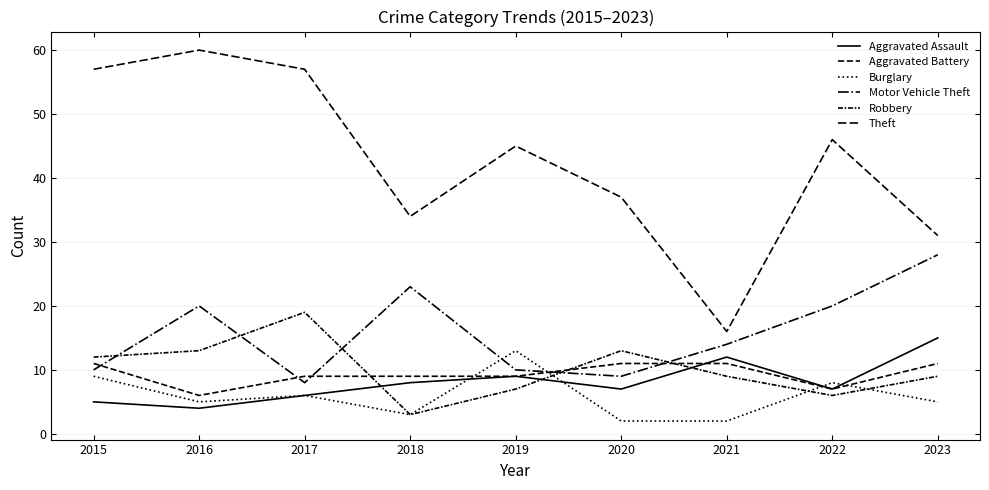

True or false: Motor Vehicle Theft has more than 2 interior local peaks.

False